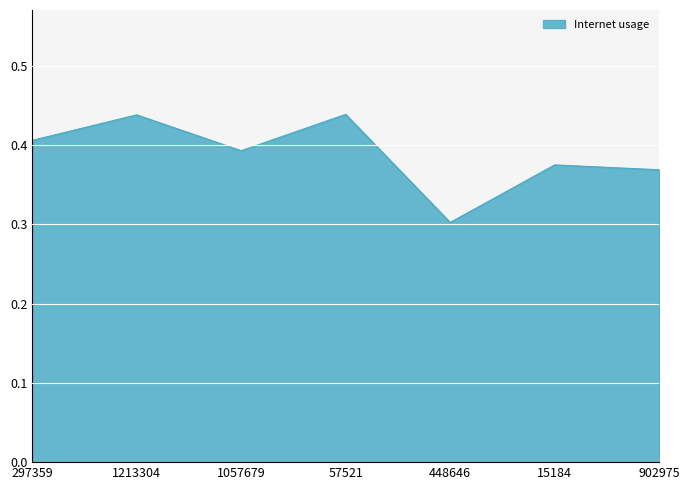

How many interior local peaks (higher than both neighbors) does the data have?

3